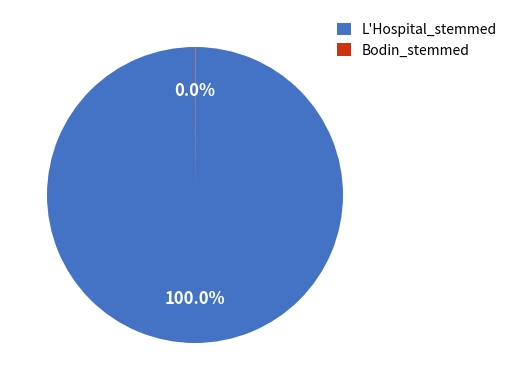

Which category has the biggest portion of the pie?

L'Hospital_stemmed